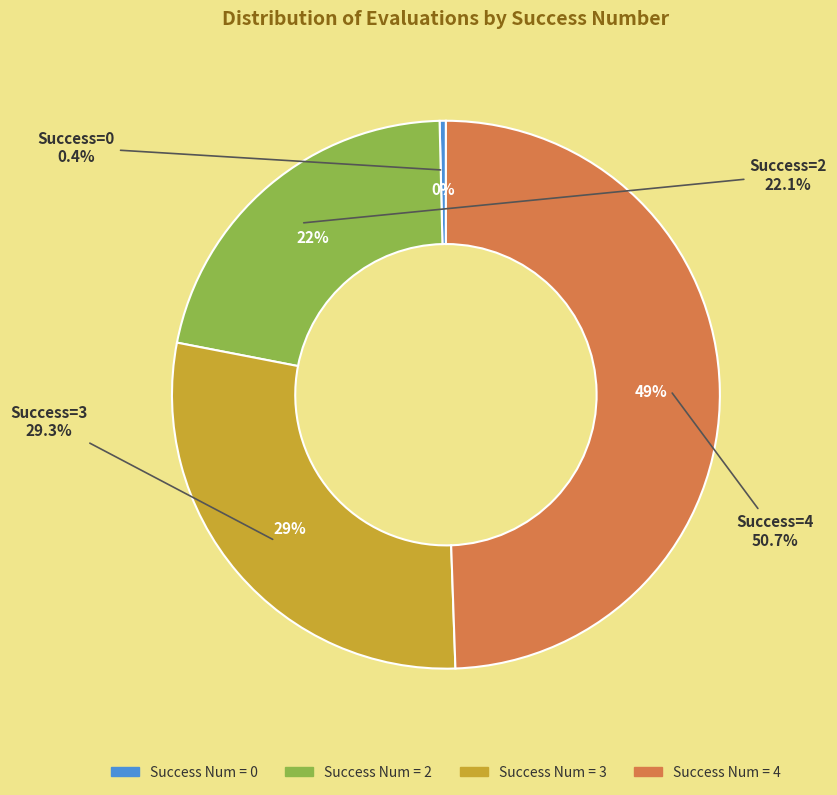

Does any single category account for the majority?

No